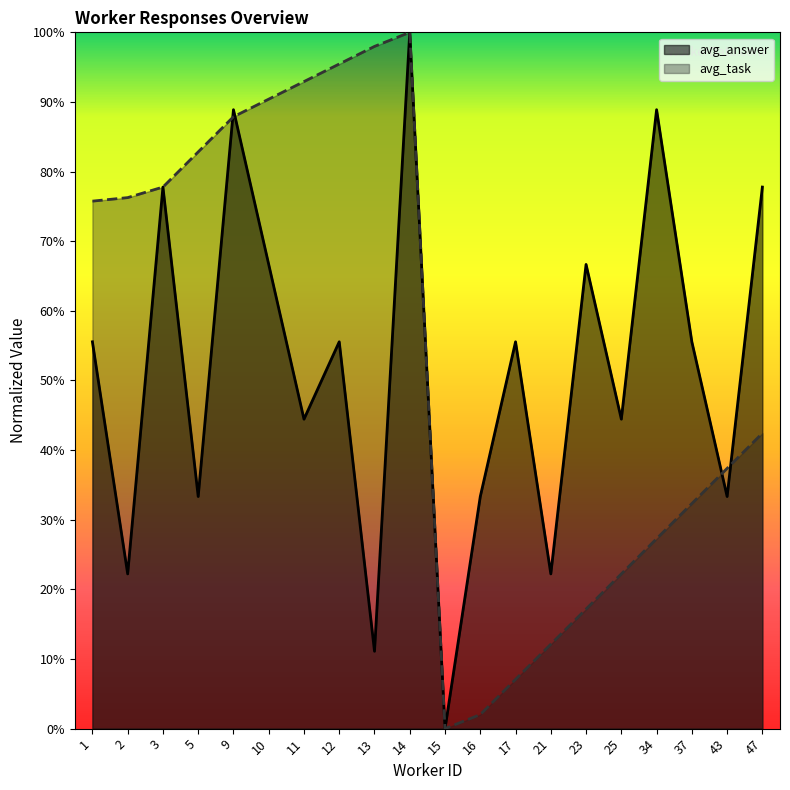

At which label does avg_task reach its peak?

14